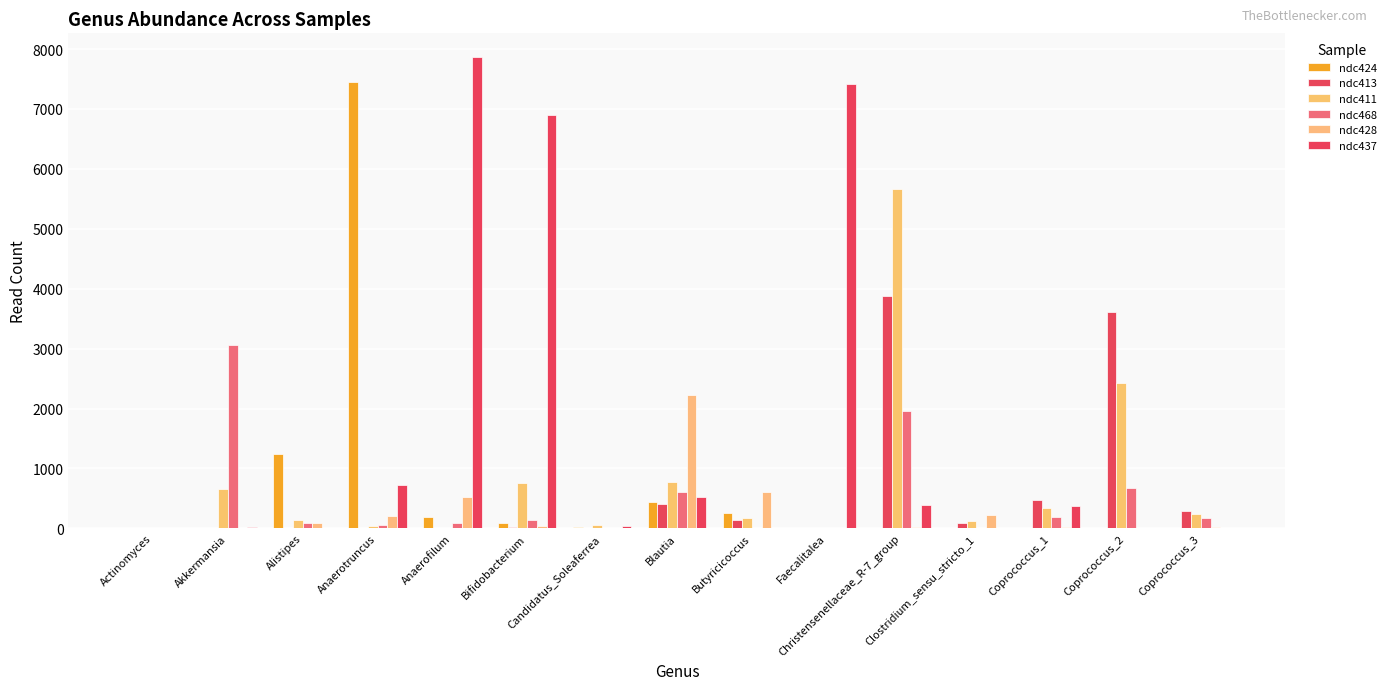

How many groups of bars are there?

15